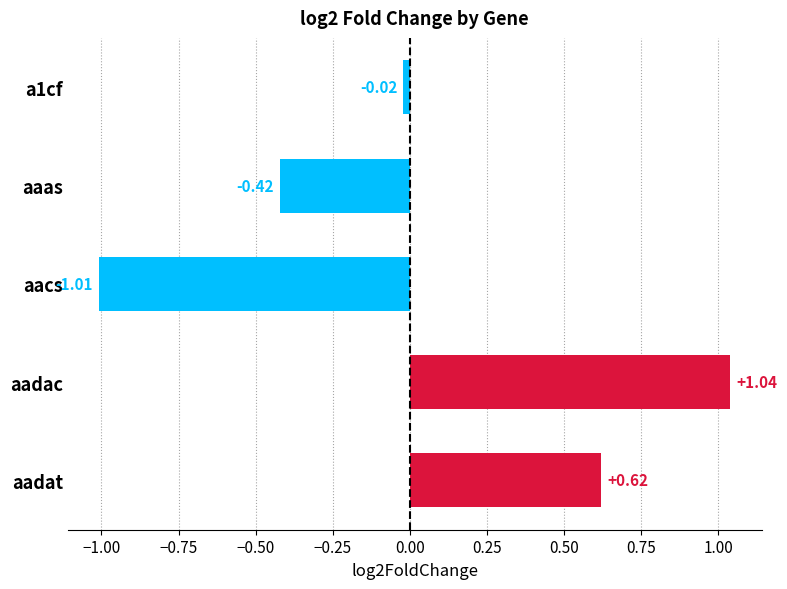

List the labels in order of value, largest first.

aadac, aadat, a1cf, aaas, aacs